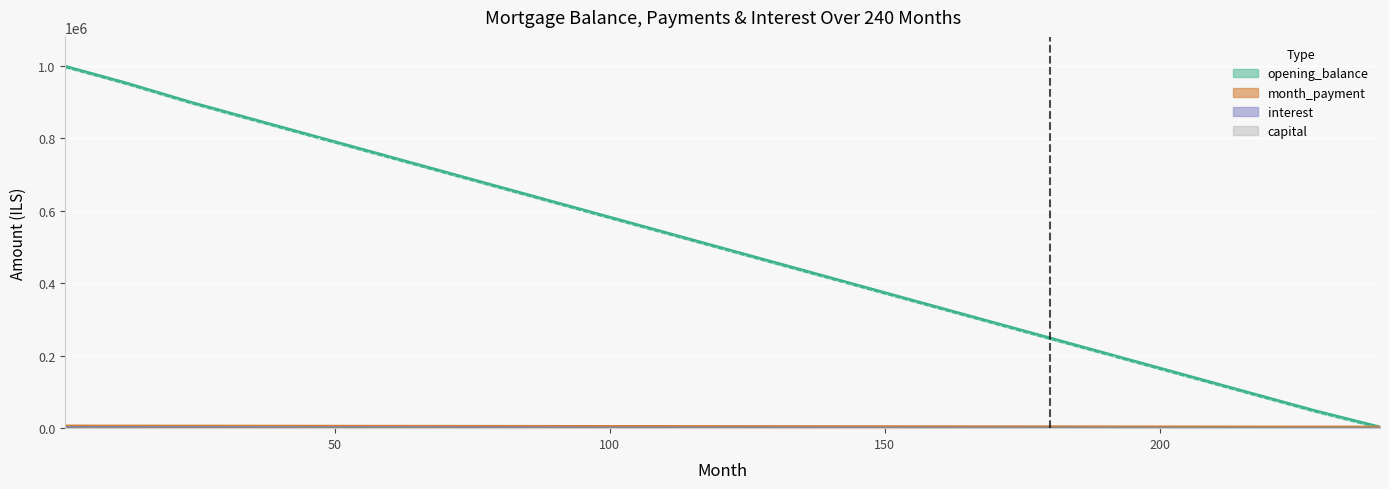

Which series has the widest spread of values?

opening_balance